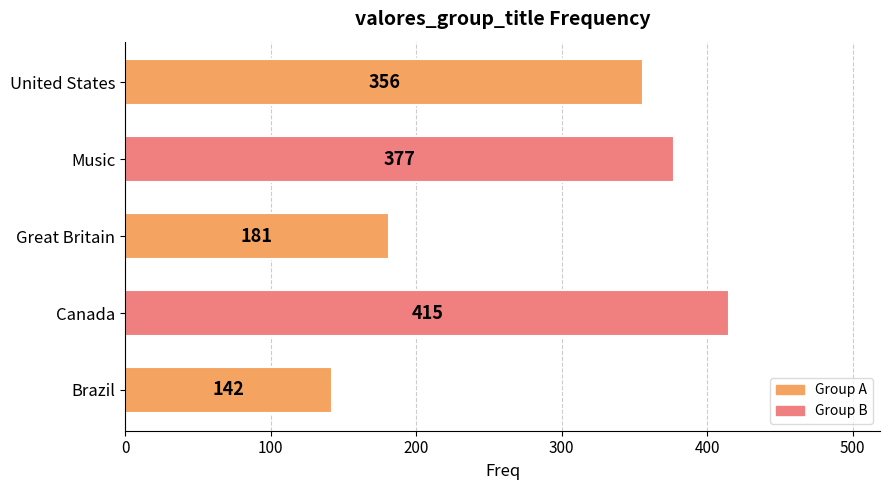

Between Brazil and Great Britain, which is larger?

Great Britain